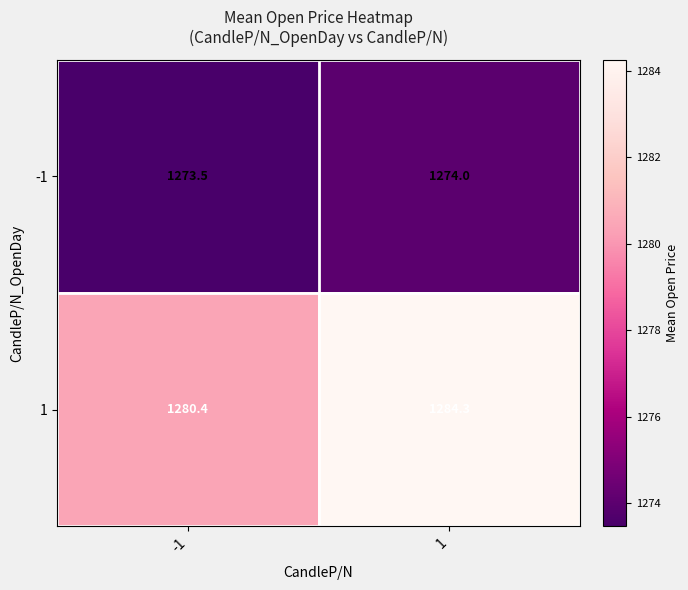

What is the approximate value of -1 at -1?

1273.5